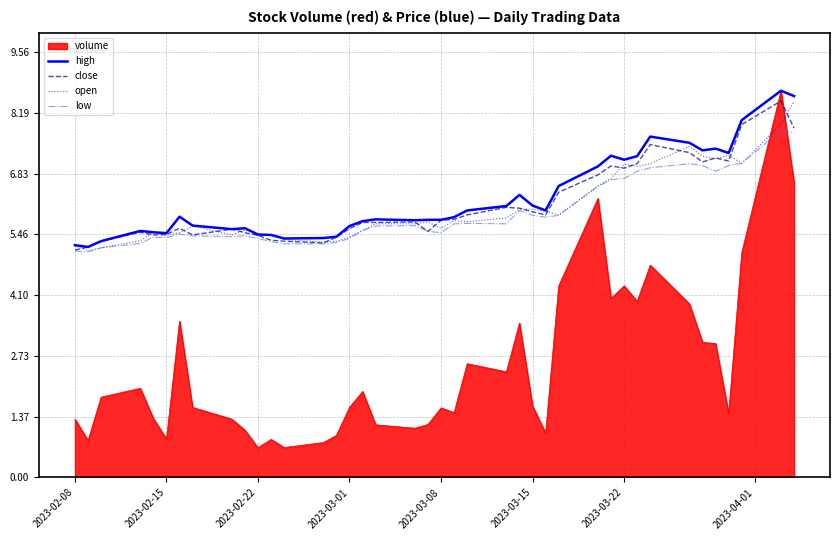

Does the chart display data point markers on the line(s)?

No